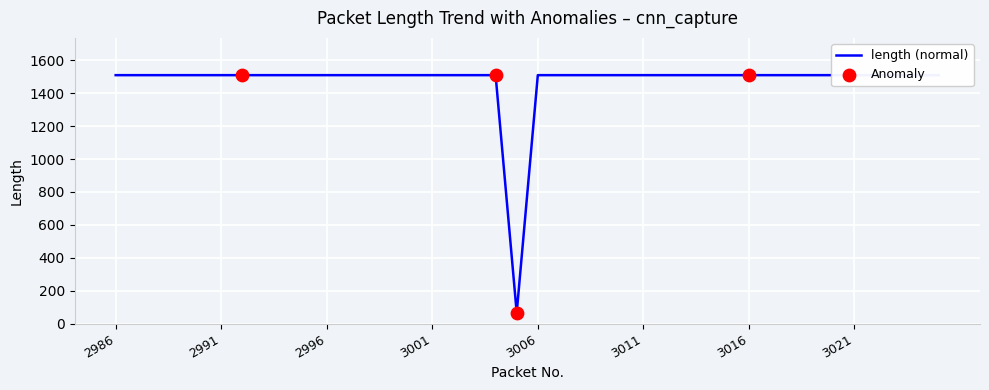

Between 2993 and 2990, which is larger?

2993